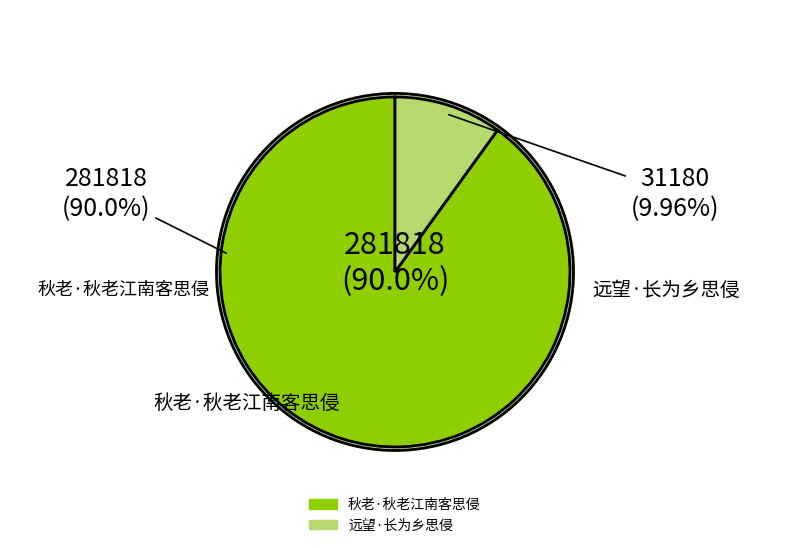

To the nearest percent, what is the difference between the largest and smallest slice percentages?

80%